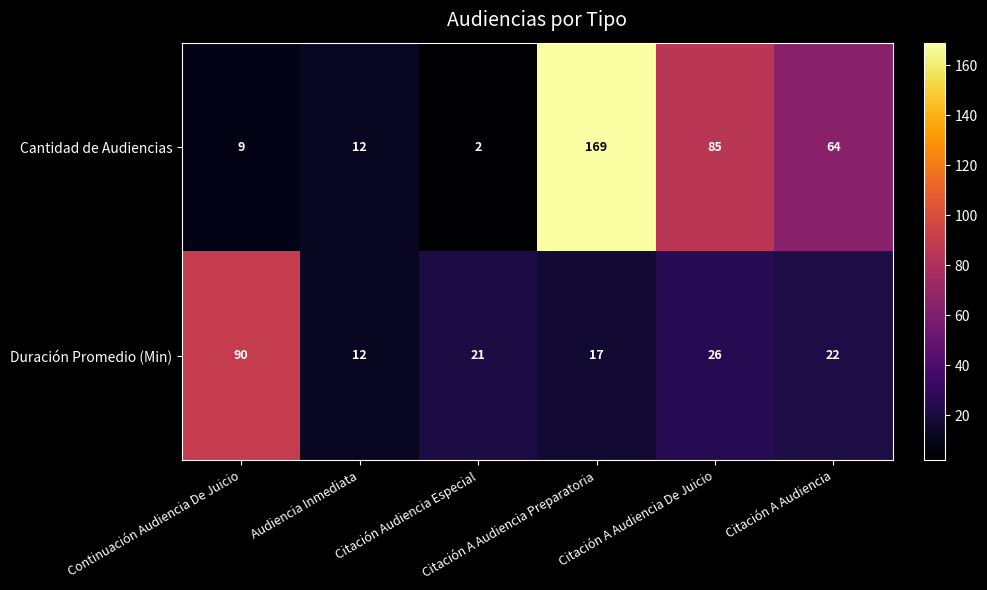

Count the number of data series in this chart.

2